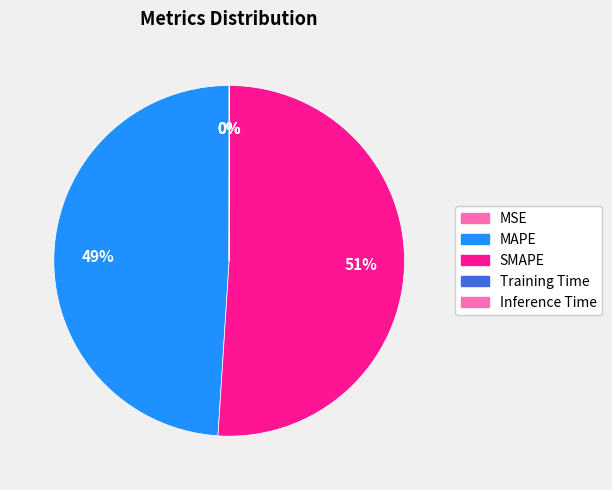

To the nearest percent, what is the average slice percentage?

20%